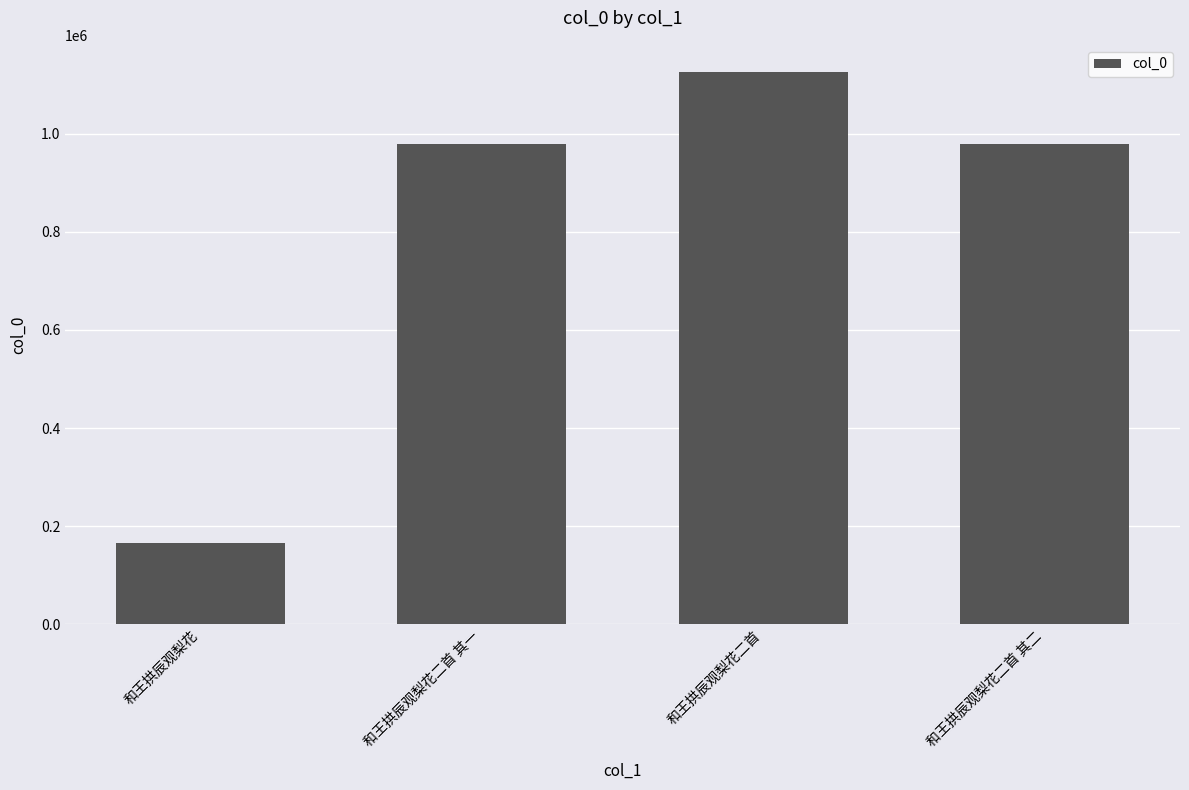

What is the difference between the maximum and second lowest values?

145960